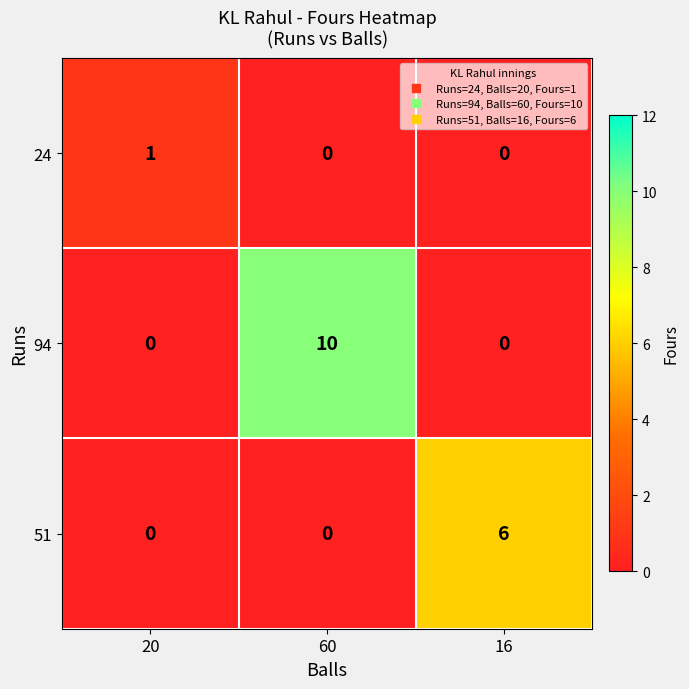

List the series in order of their overall mean, lowest first.

24, 51, 94